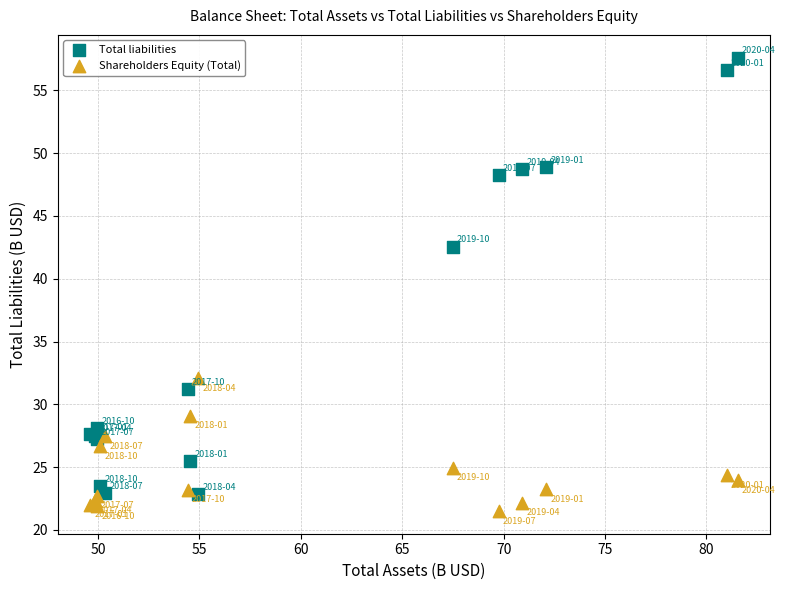

What is the X range (max minus min) for the scatter plot?

31.9